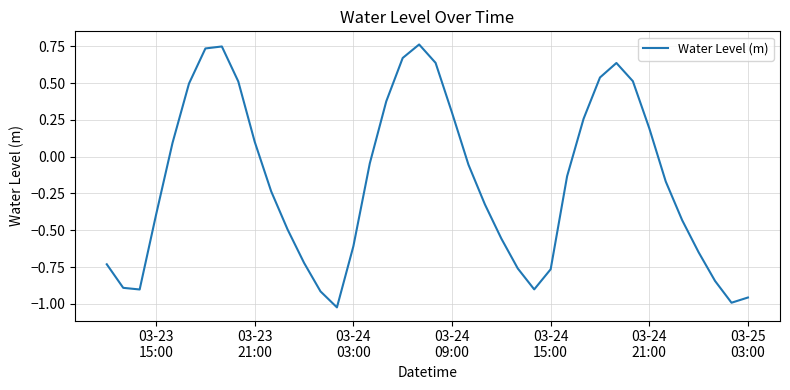

What is the difference between the maximum and minimum values?

1.8